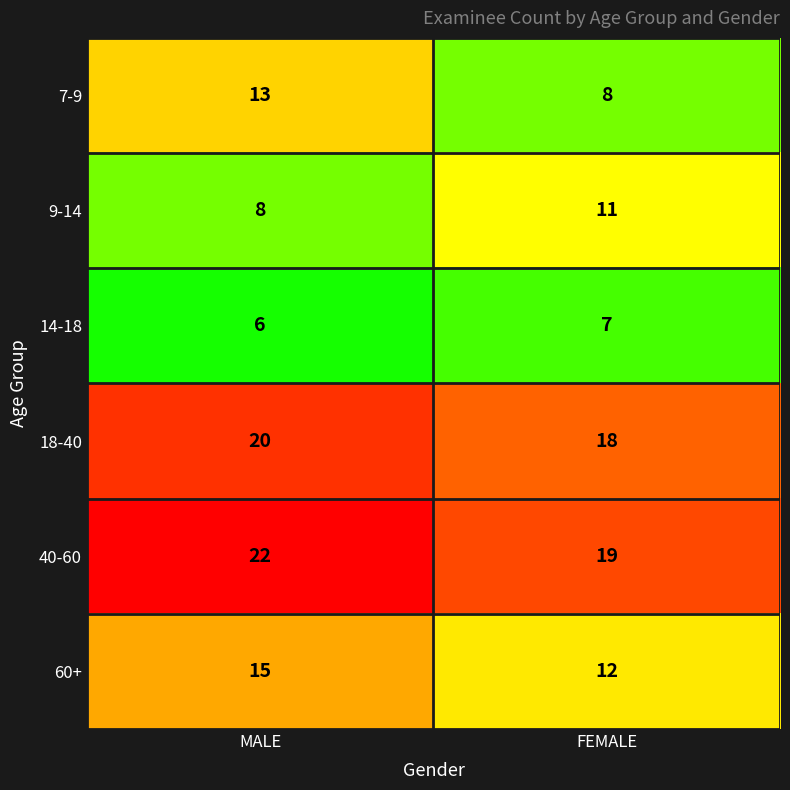

The value of 40-60 at FEMALE is 19. True or false?

True